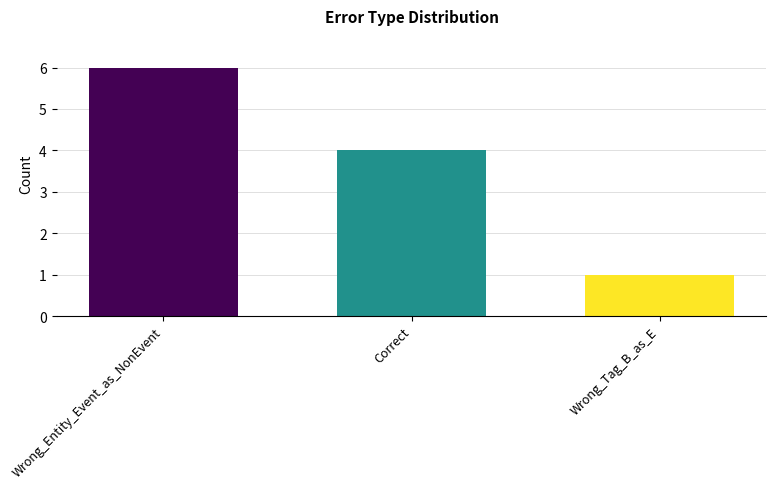

What is the sum of the values at Correct and Wrong_Tag_B_as_E?

5